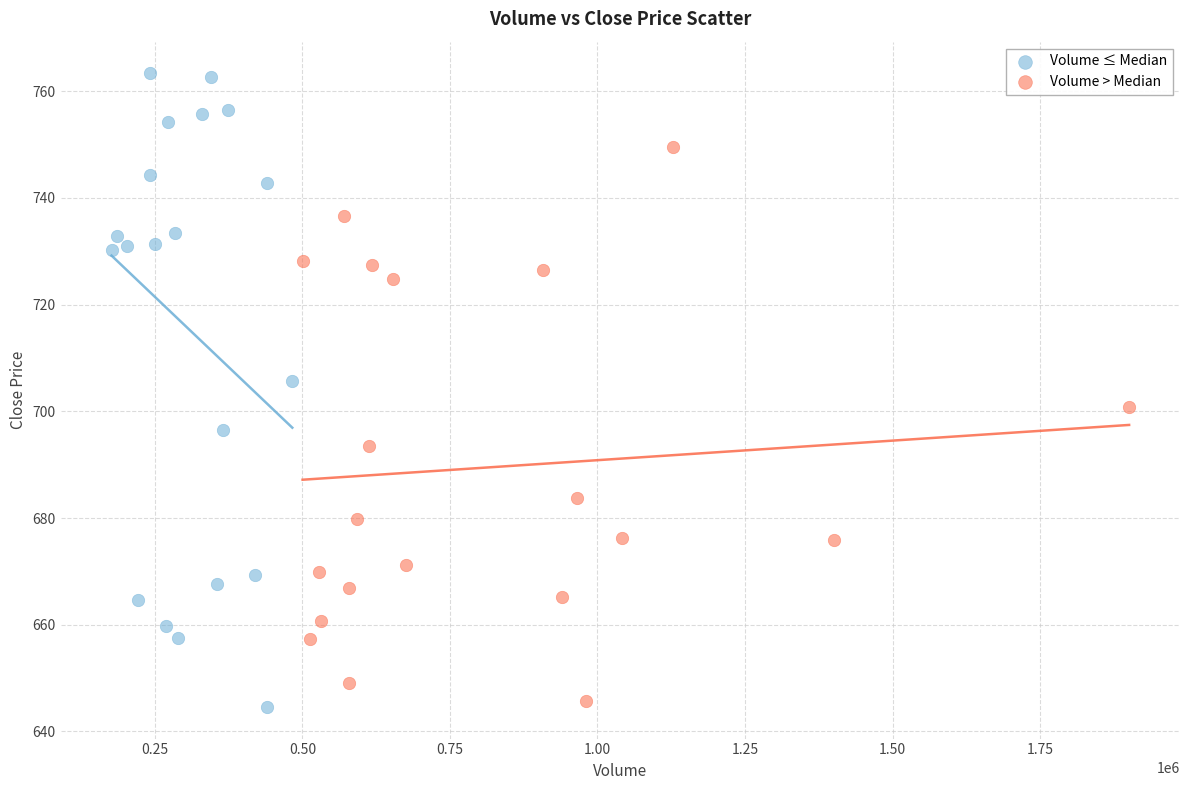

Which series reaches the maximum Y coordinate?

Volume ≤ Median